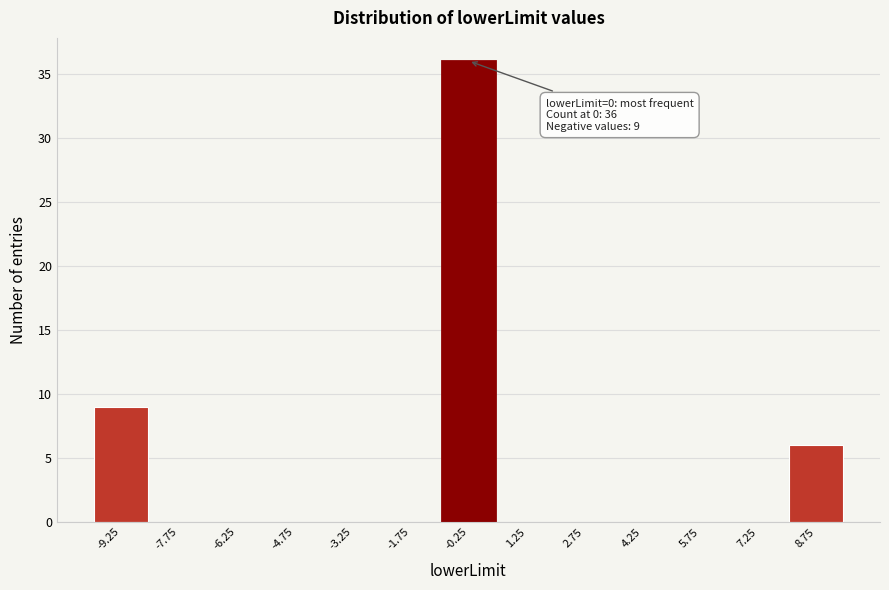

Over which range of the x-axis is the bar tallest?

-1.0 to 0.5